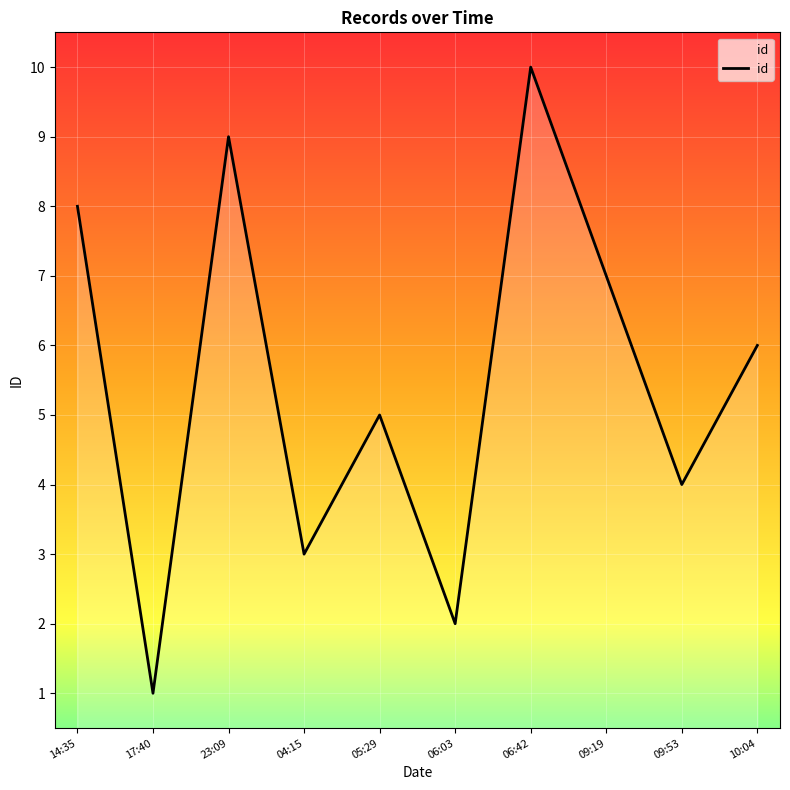

Approximately how many times larger is the value at 04:15 compared to 06:03?

1.5